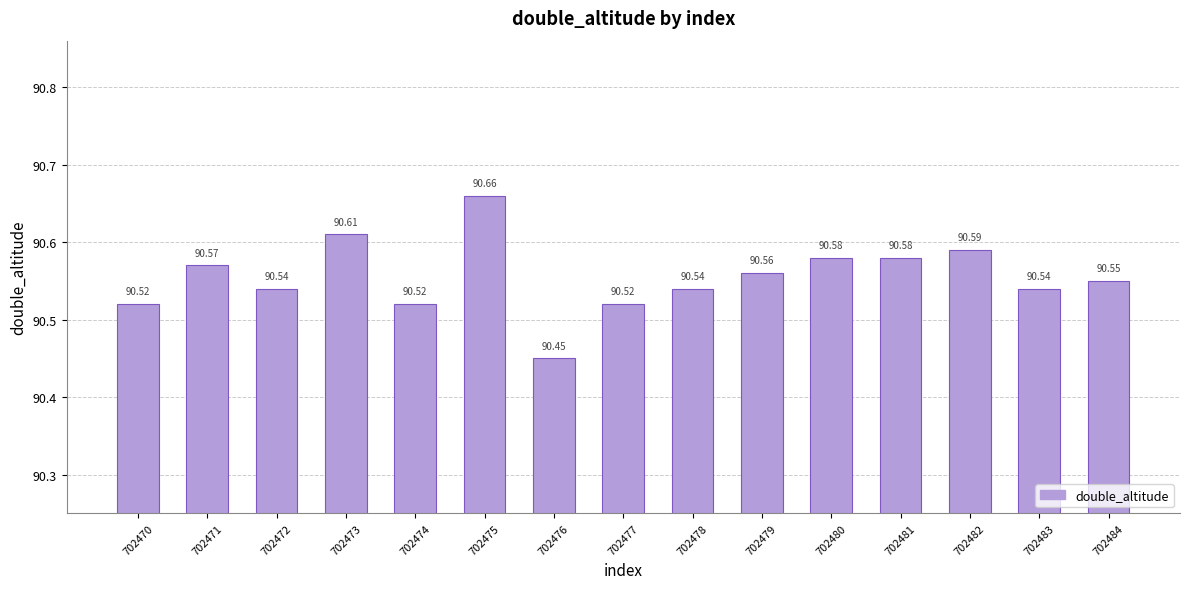

Approximately how many times larger is the value at 702471 compared to 702477?

1.0